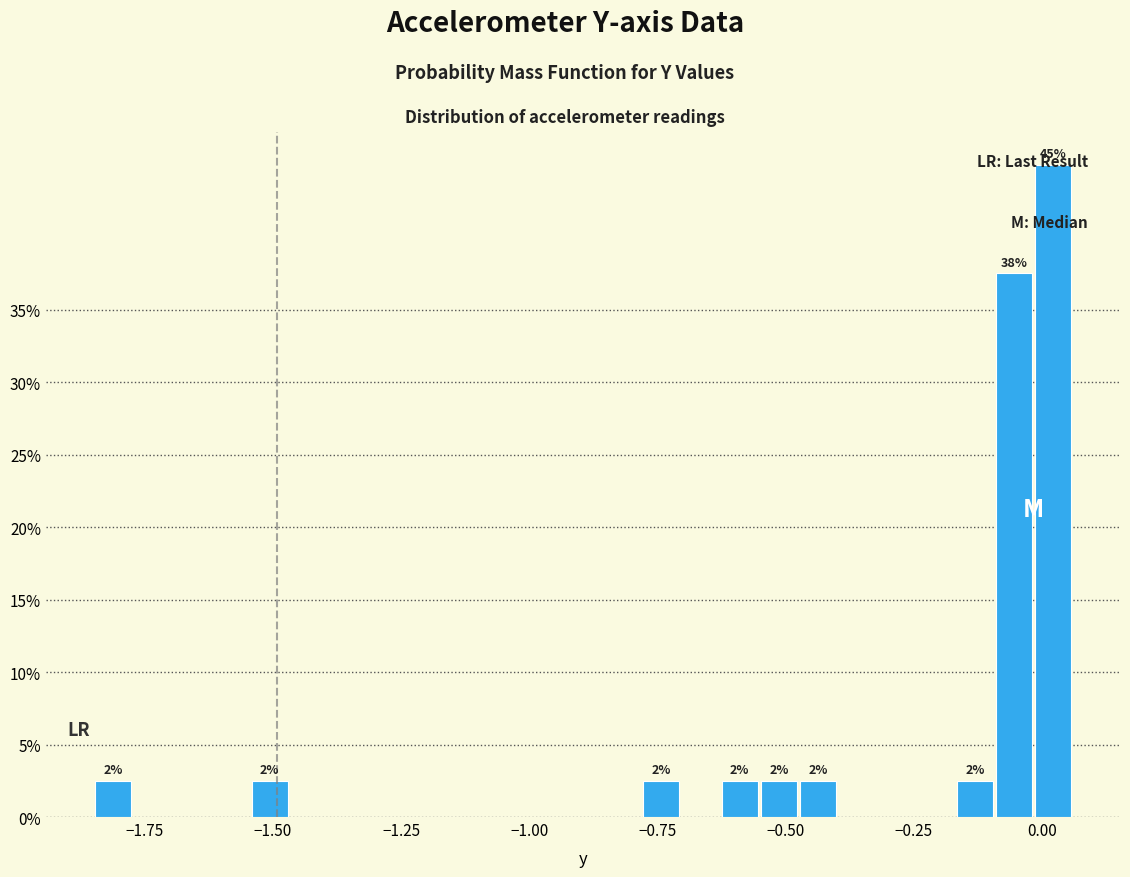

Read against the x-axis, roughly where is the centre of the tallest bar?

0.00